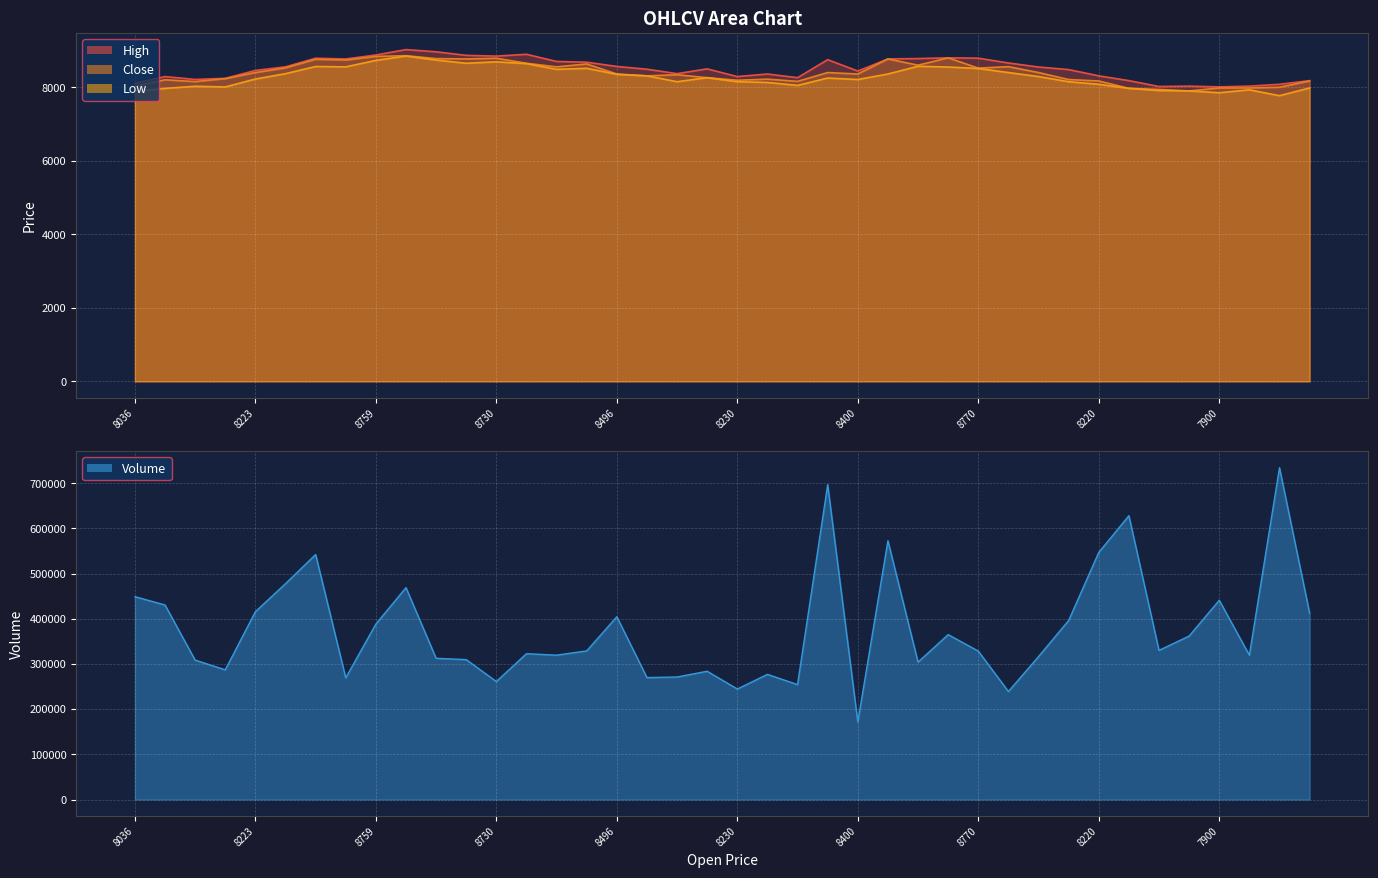

Which category has the highest value across all series?

7980